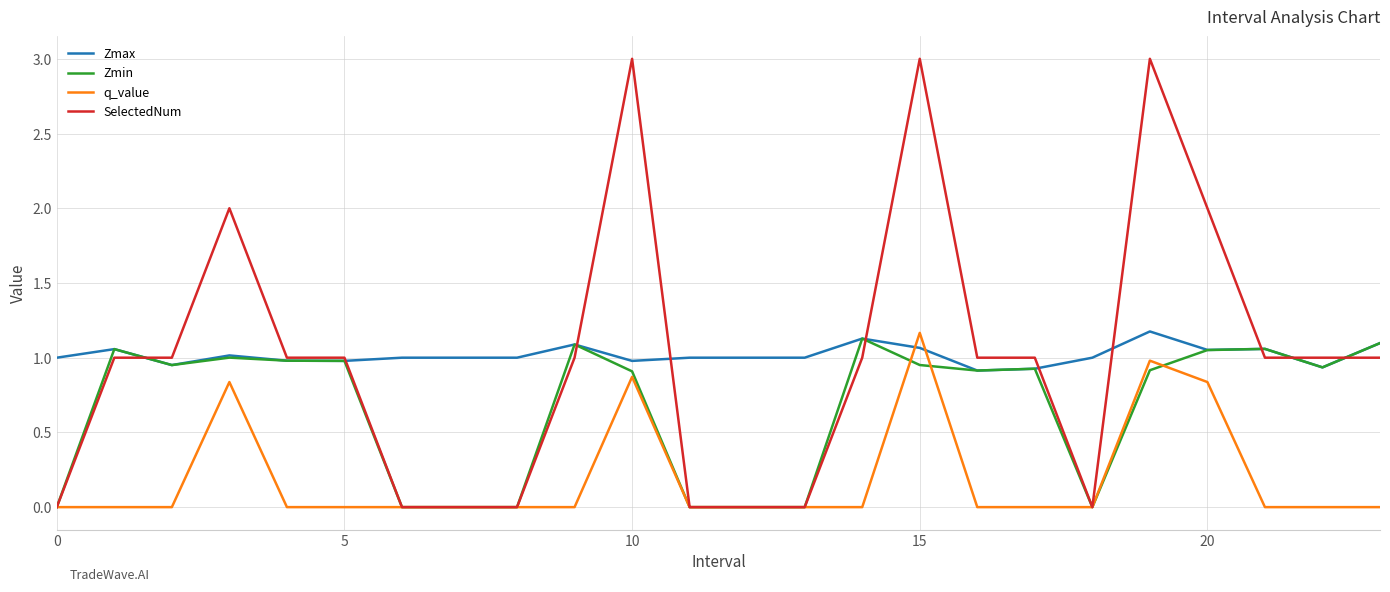

What is the maximum value shown in the chart?

3.0